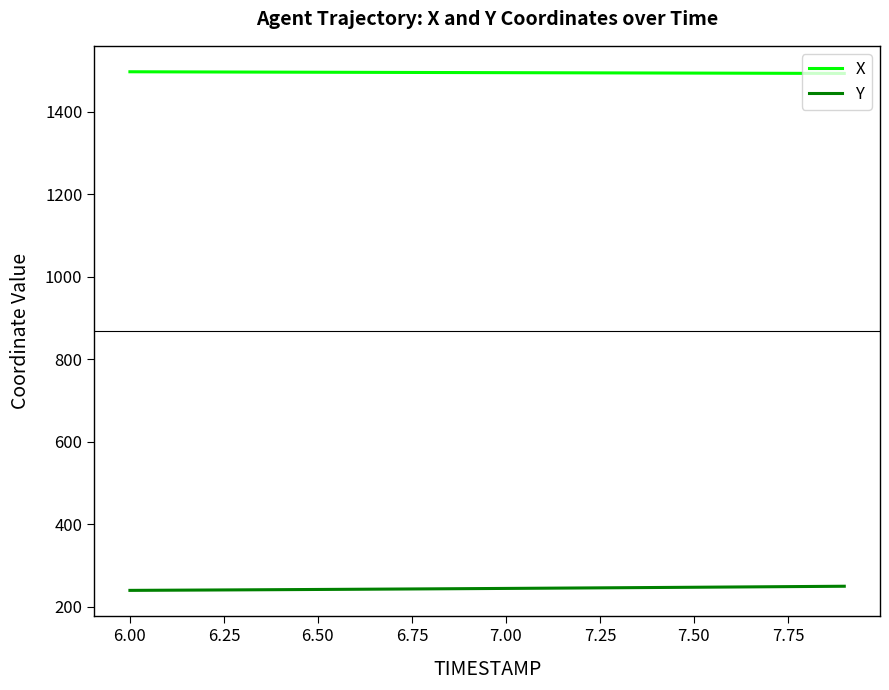

Which series has the largest total across all categories?

X